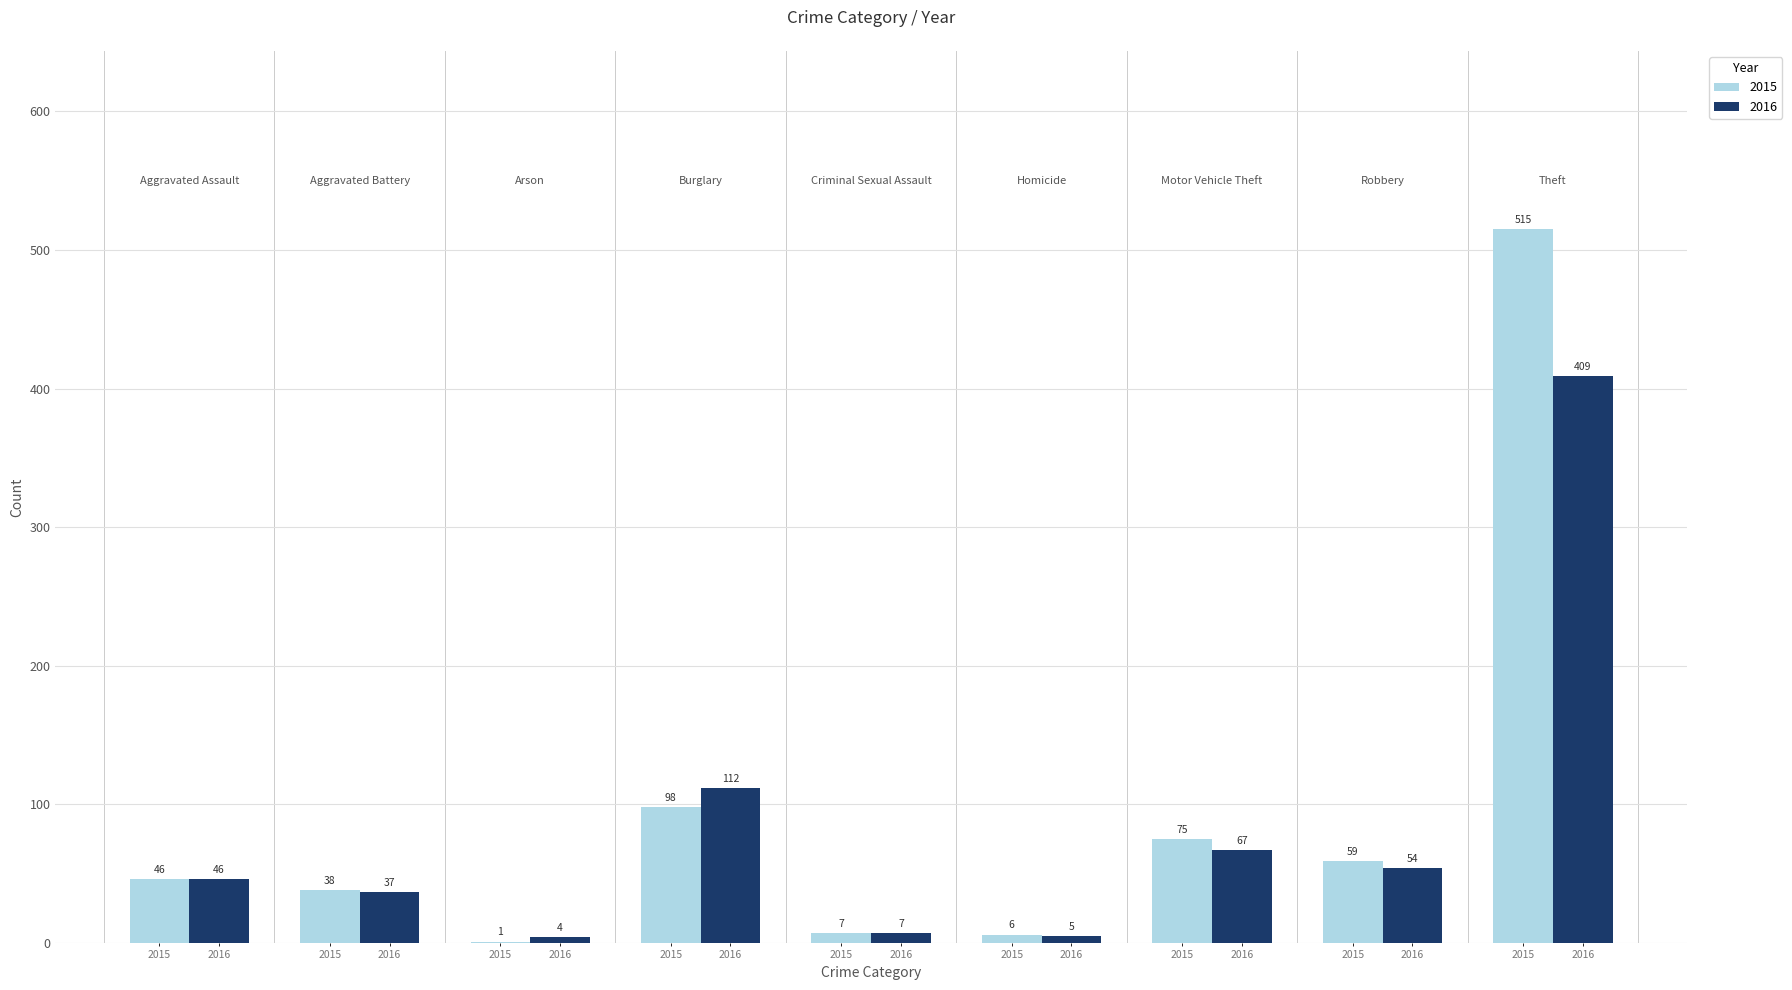

Count the number of data series in this chart.

2